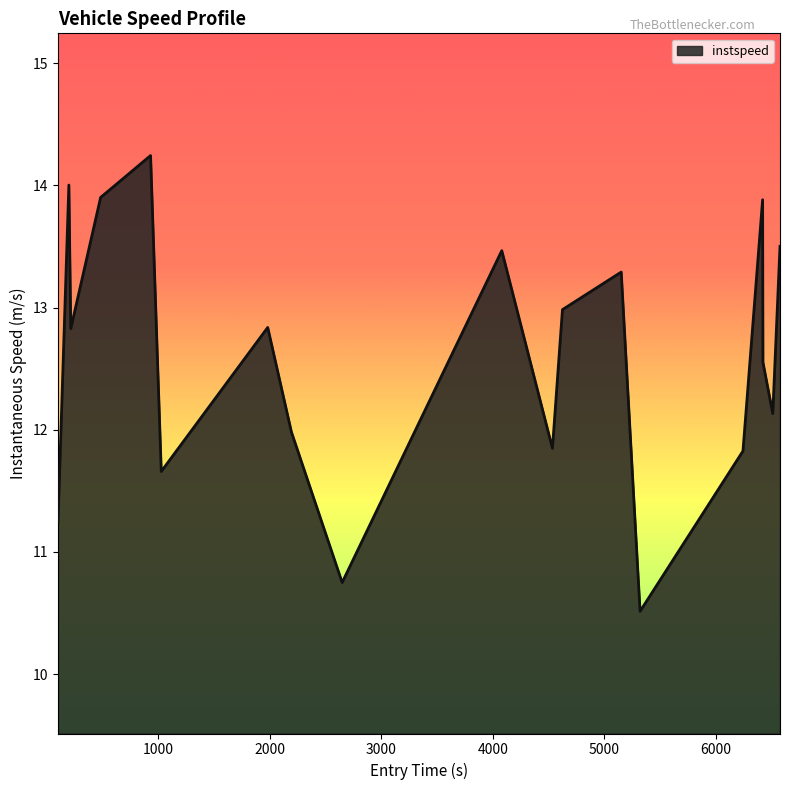

What is the difference between the maximum and minimum values?

3.7